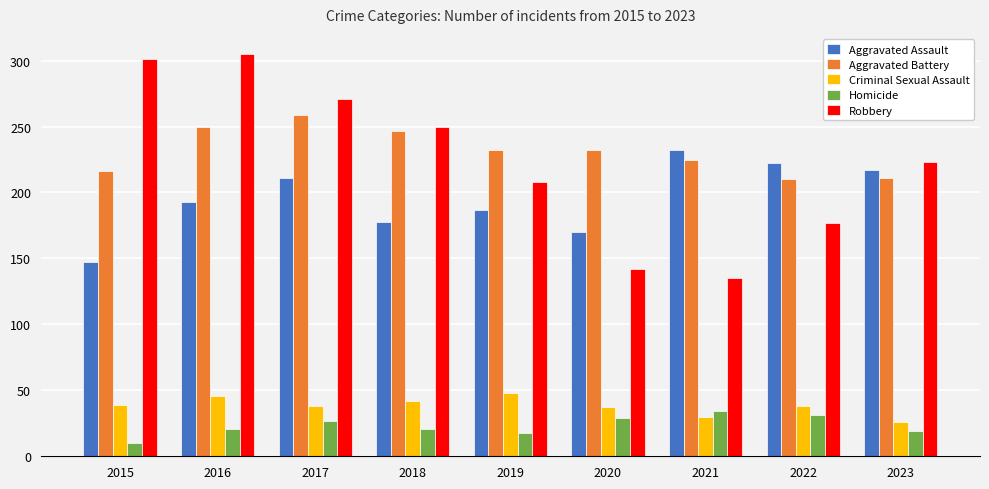

Count the number of categories in the chart.

9